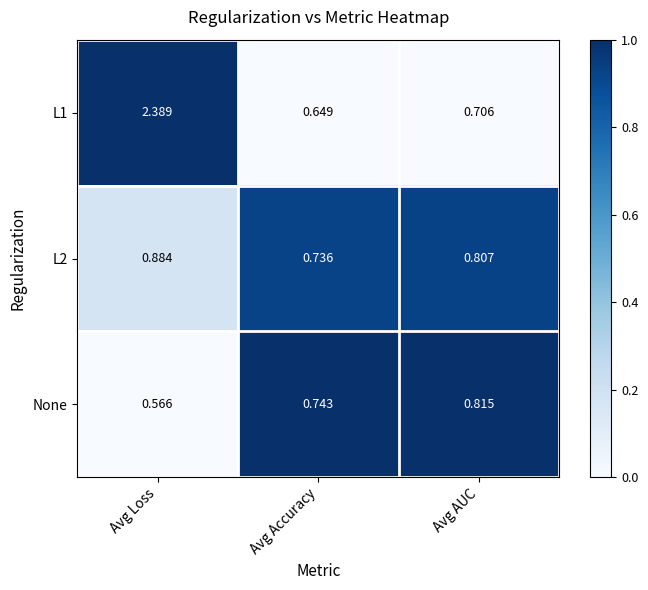

Which series has the largest total across all categories?

L1